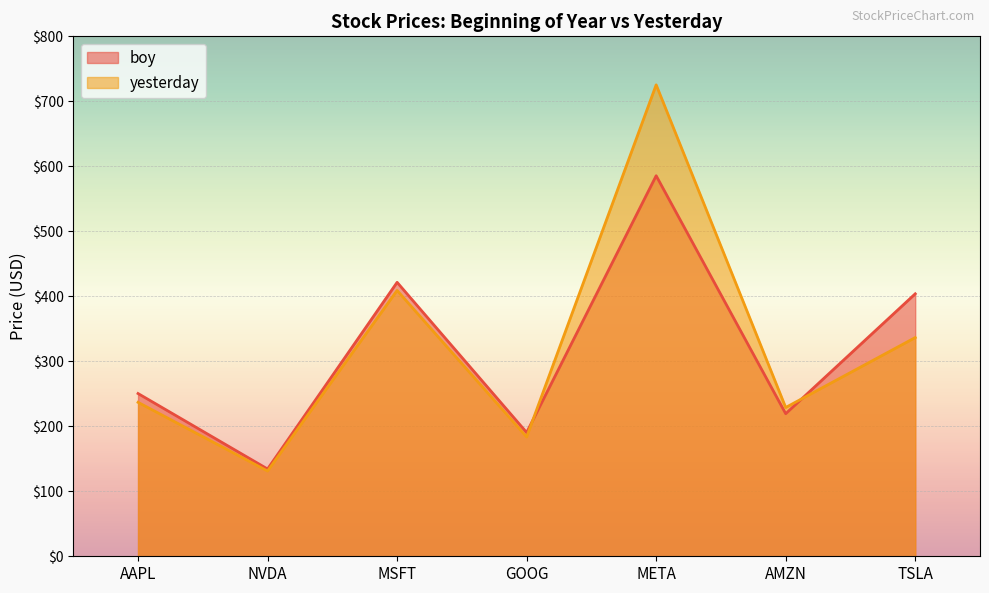

How many lines are shown in the chart?

2